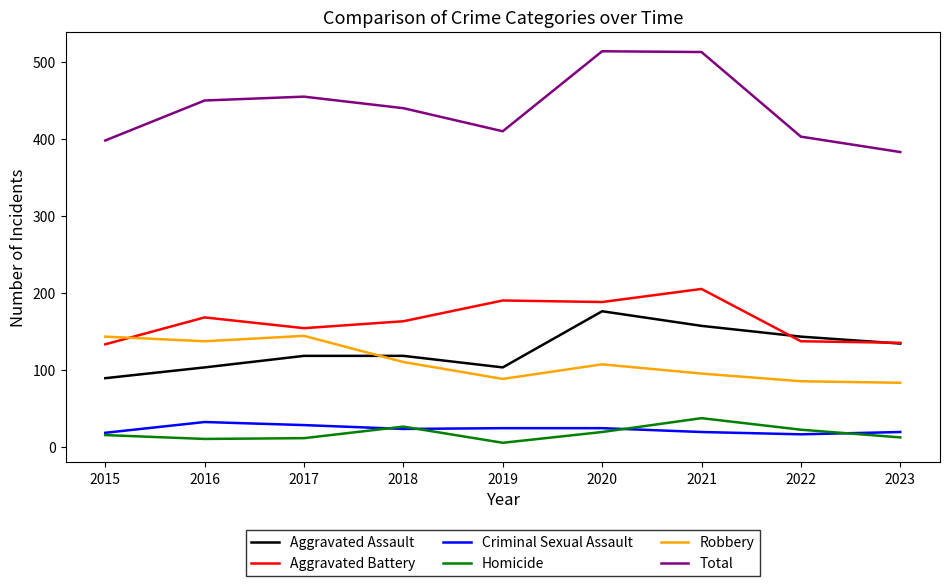

What is the average value of the Aggravated Battery series?

164